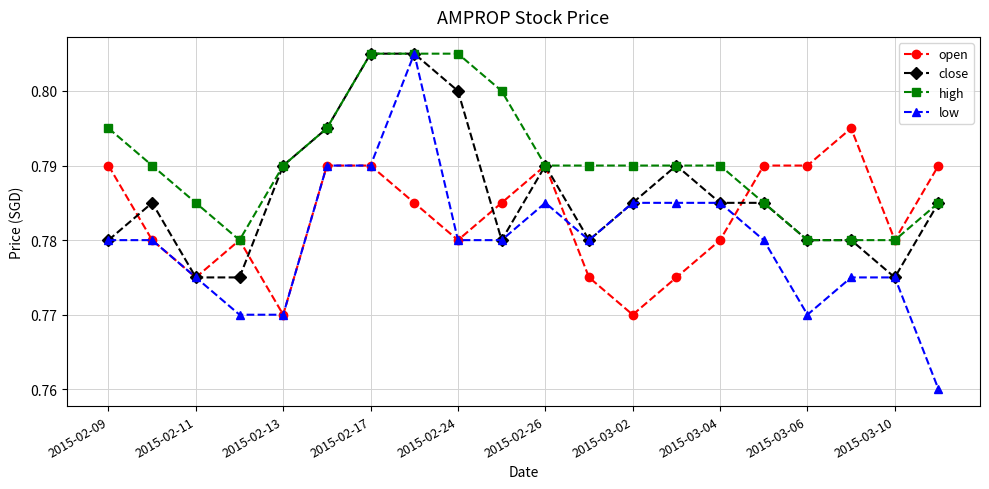

True or false: open has more than 2 points higher than both neighbors.

True